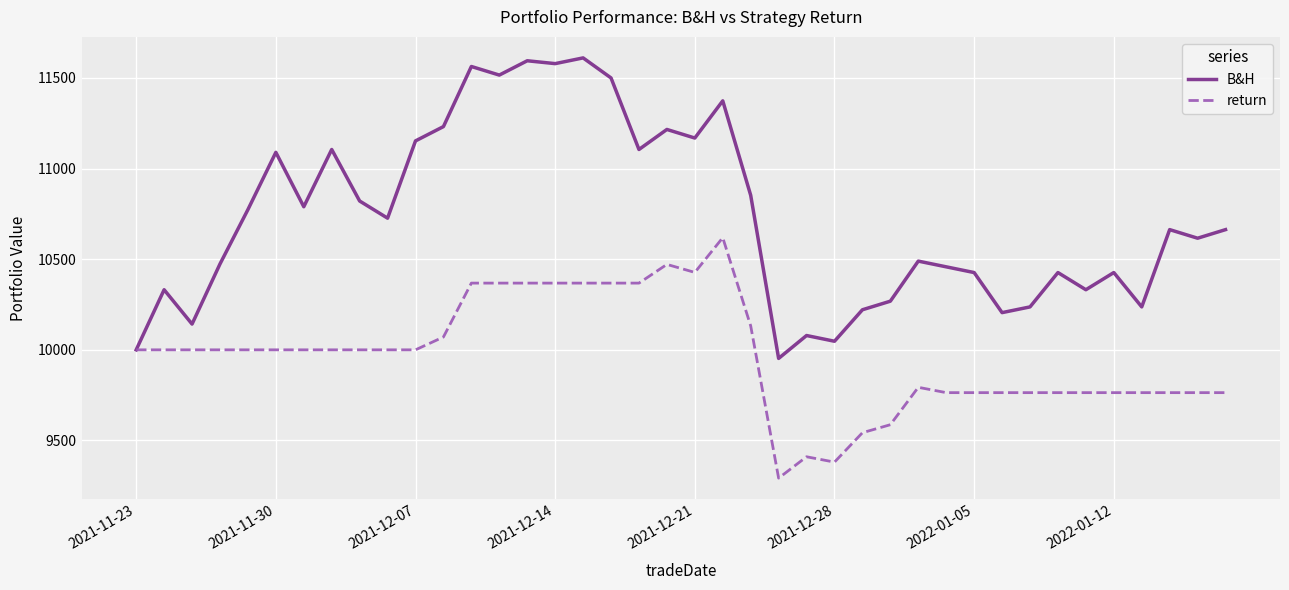

Which series has the widest spread of values?

B&H